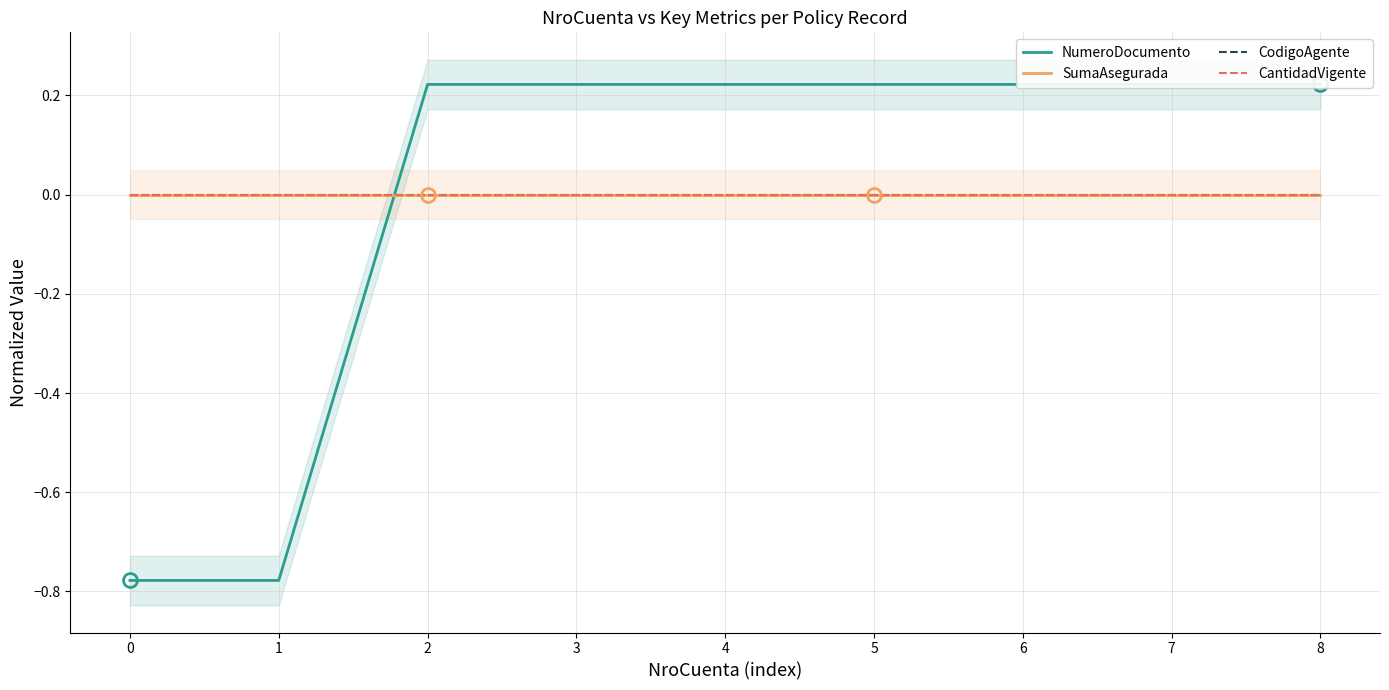

Between which two adjacent categories do NumeroDocumento and SumaAsegurada first intersect?

1 and 2